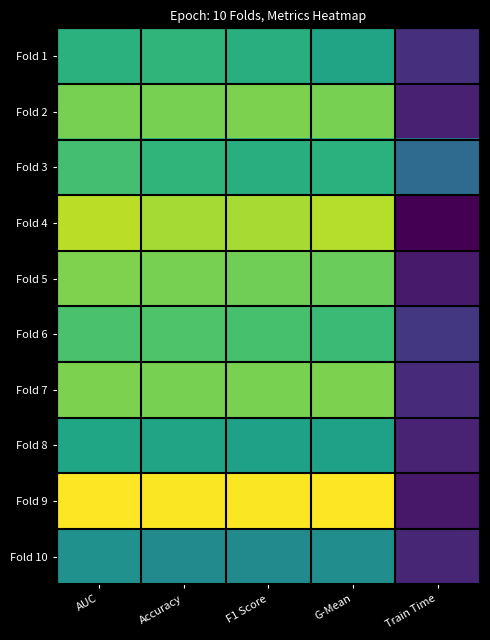

Rank the series at AUC from highest to lowest value.

Fold 9, Fold 4, Fold 5, Fold 7, Fold 2, Fold 6, Fold 3, Fold 1, Fold 8, Fold 10